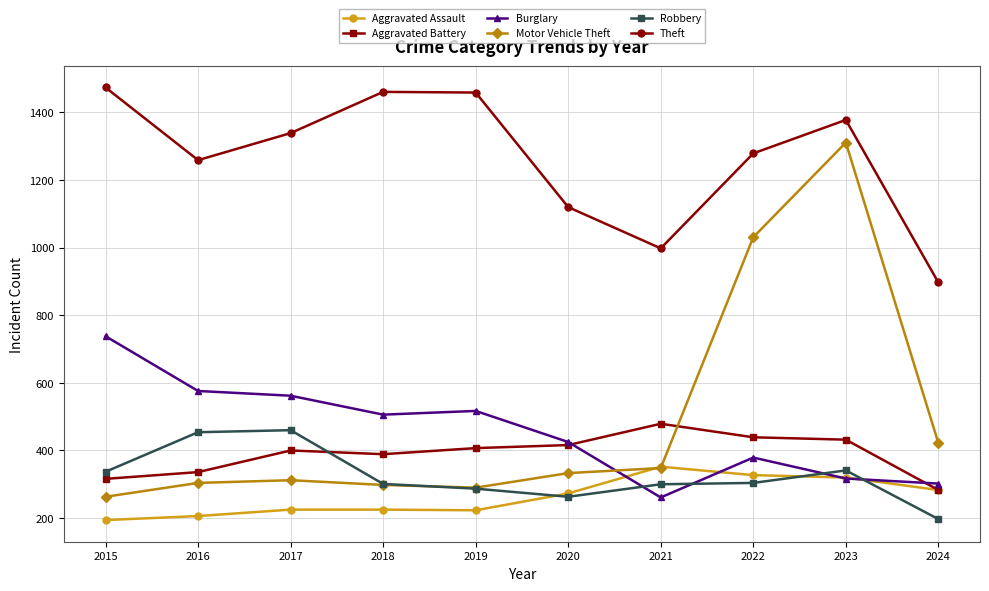

Which series changed the most between 2022 and 2023?

Motor Vehicle Theft